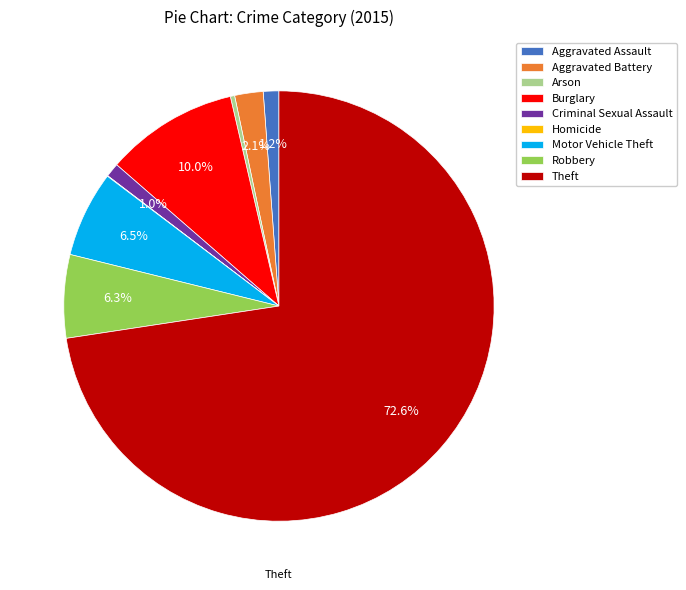

What percentage do Robbery and Aggravated Battery together represent?

8.4%